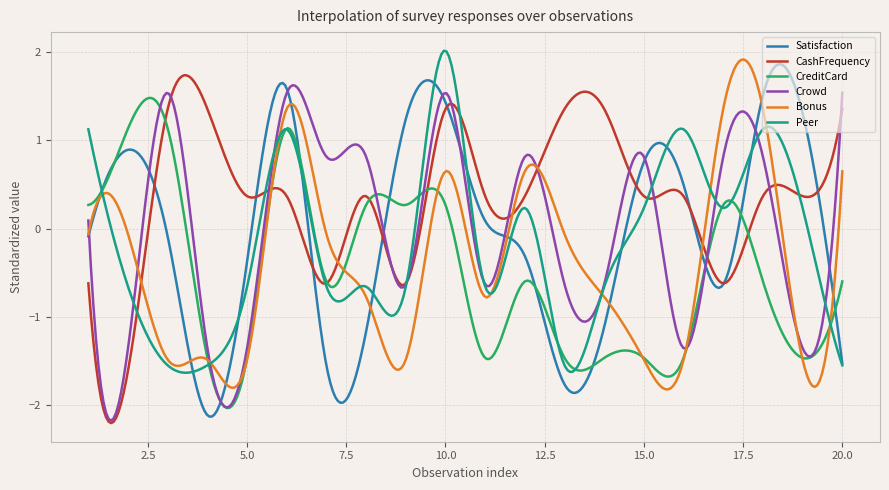

What are all the series names shown in the legend?

Satisfaction, CashFrequency, CreditCard, Crowd, Bonus, Peer